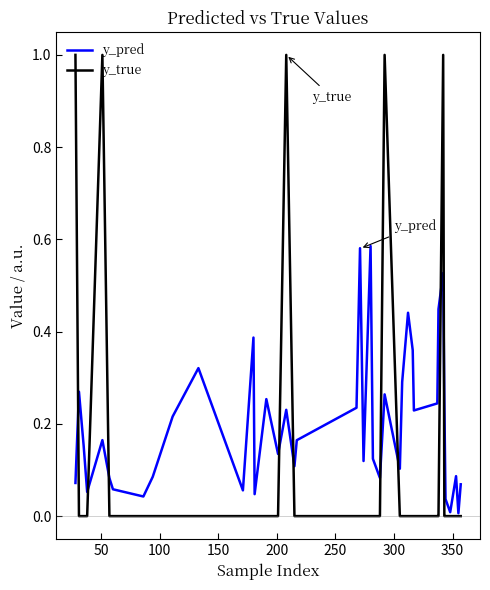

Does the chart display data point markers on the line(s)?

No